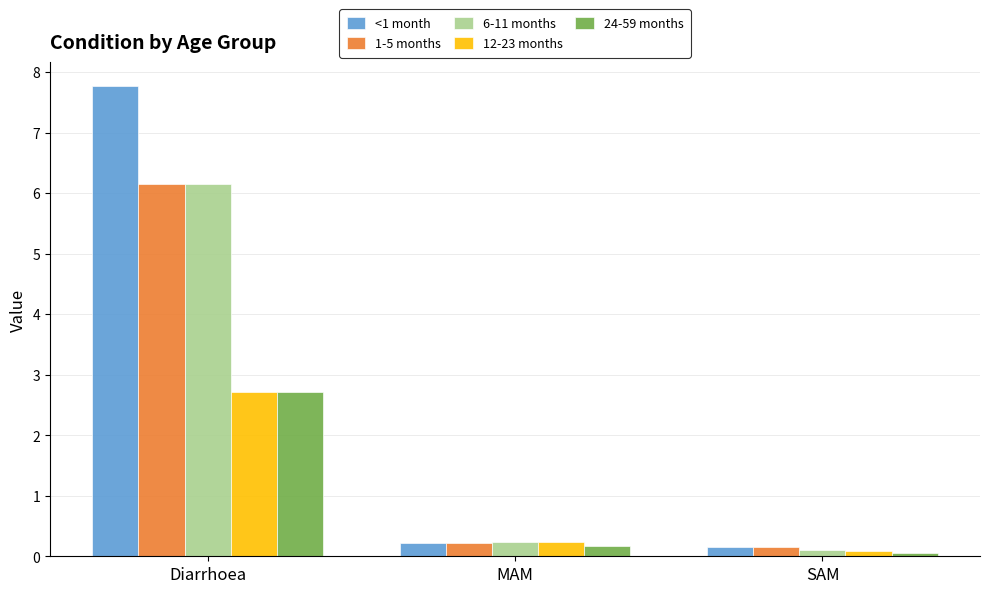

Is it true that <1 month equals 0.2 at MAM?

True